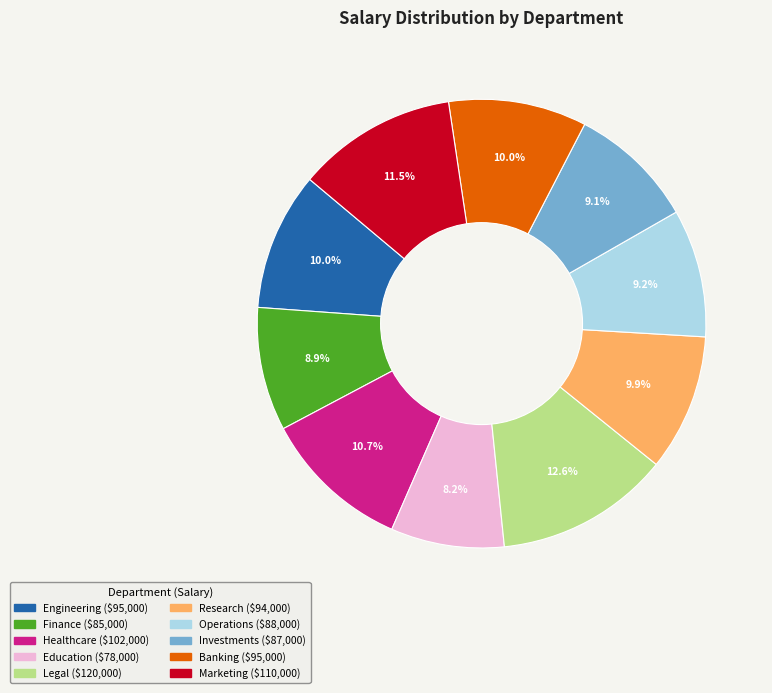

Which slice is the smallest?

Education